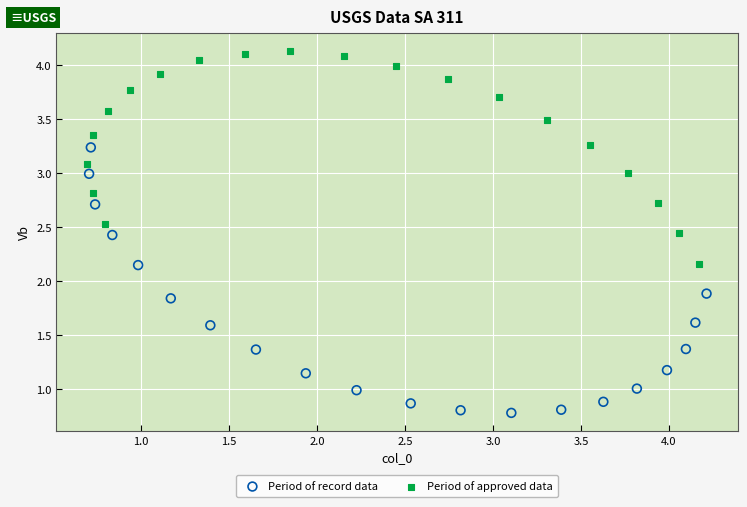

What are all the series names shown in the legend?

Period of record data, Period of approved data